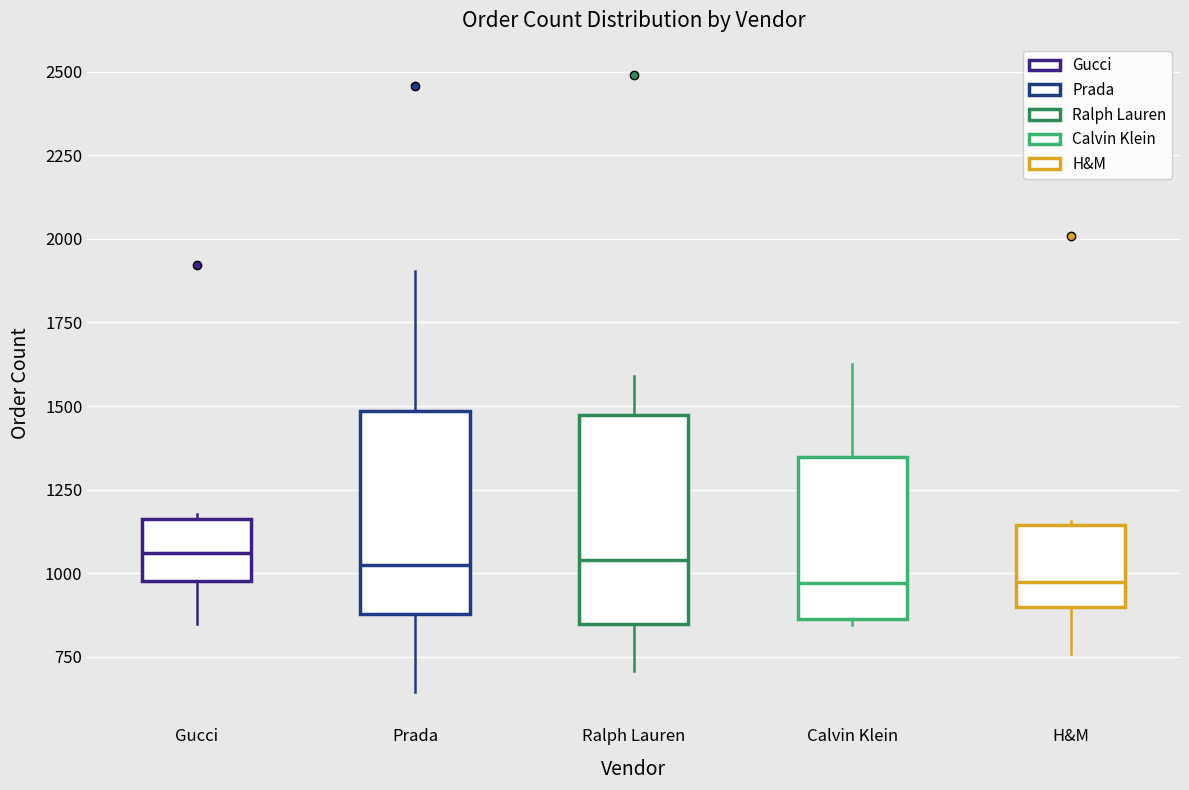

Reading left to right, read every box against the y-axis: the position of its median line, the range the box covers, and the ends of its whiskers. The values are not printed on the chart, so give them approximately, as read against the axis.

Gucci: median 1050, box 1000 to 1150, whiskers 850 to 1200
Prada: median 1000, box 900 to 1500, whiskers 650 to 1900
Ralph Lauren: median 1050, box 850 to 1450, whiskers 700 to 1600
Calvin Klein: median 950, box 850 to 1350, whiskers 850 (just below the box's lower edge) to 1650
H&M: median 950, box 900 to 1150, whiskers 750 to 1150